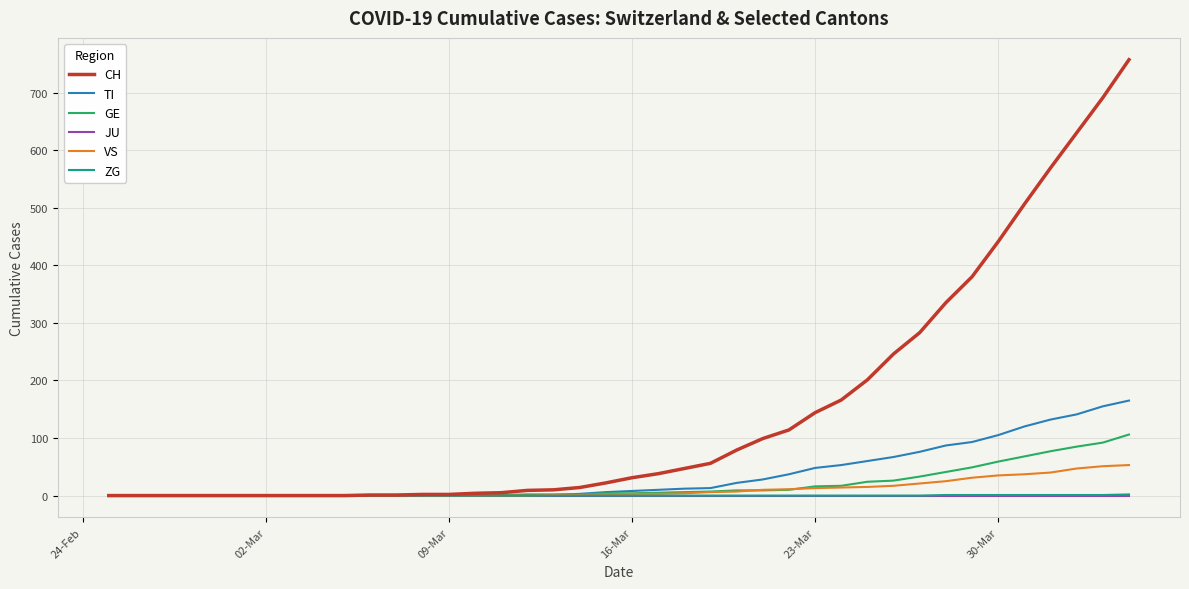

Which series has the largest total across all categories?

CH